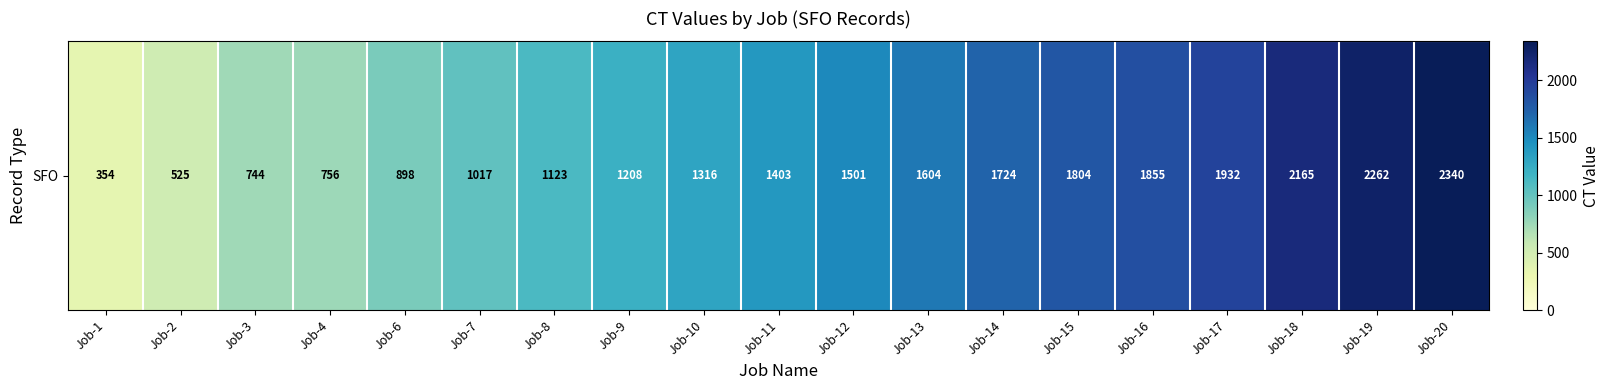

What is the smallest value displayed?

354